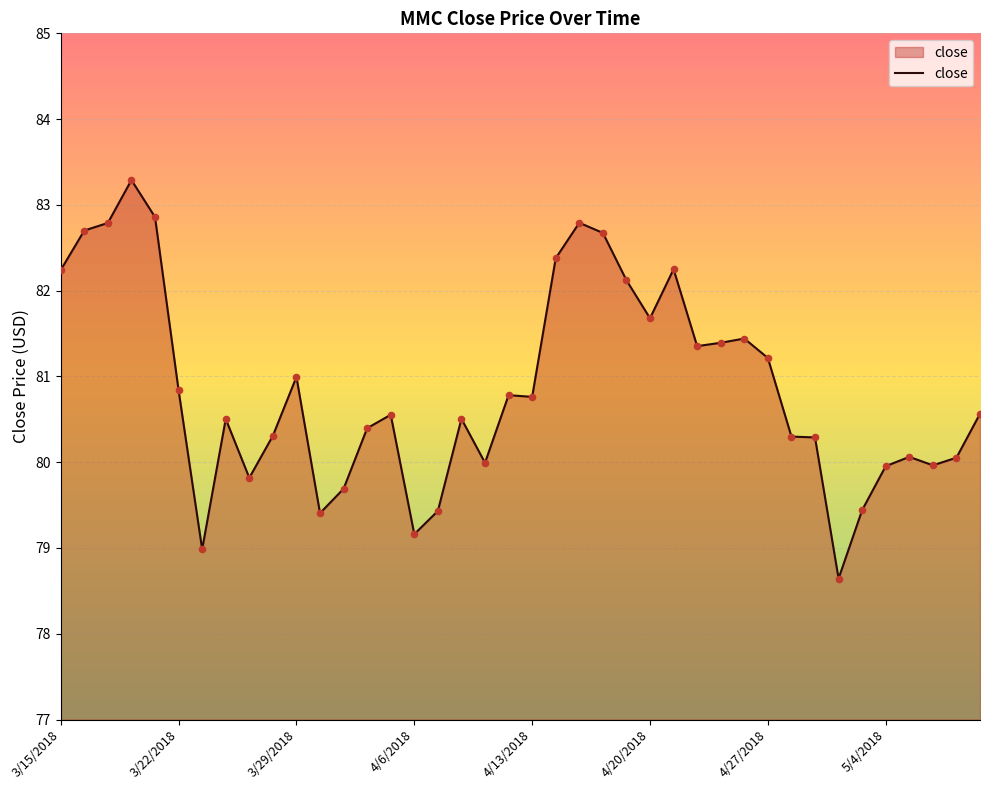

What is the difference between the maximum and minimum values?

4.6